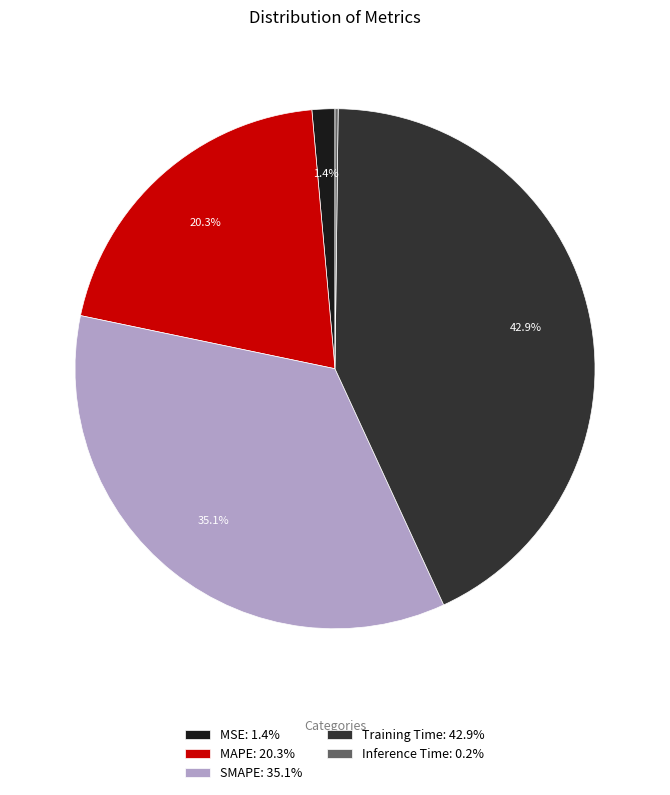

True or false: SMAPE accounts for 45% of the total.

False